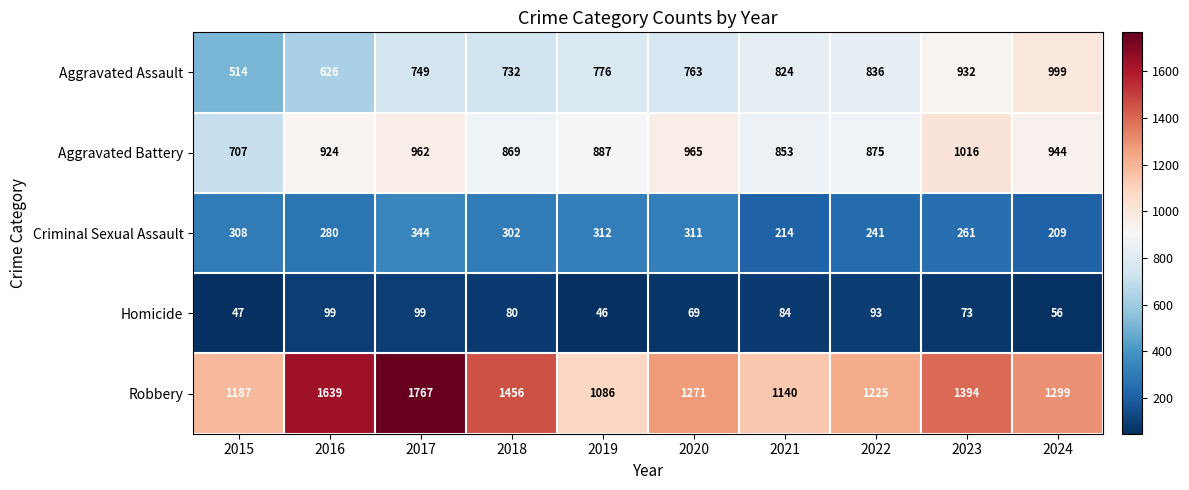

Is the value of Aggravated Assault at 2022 greater than the value of Criminal Sexual Assault at 2023?

Yes